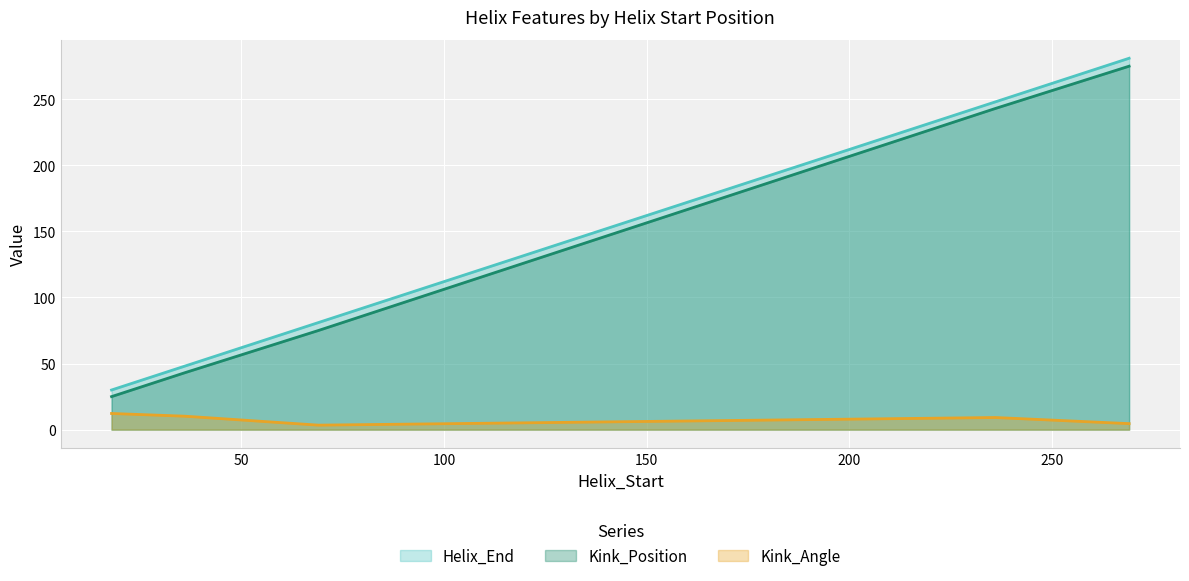

What is the average value of the Helix_End series?

164